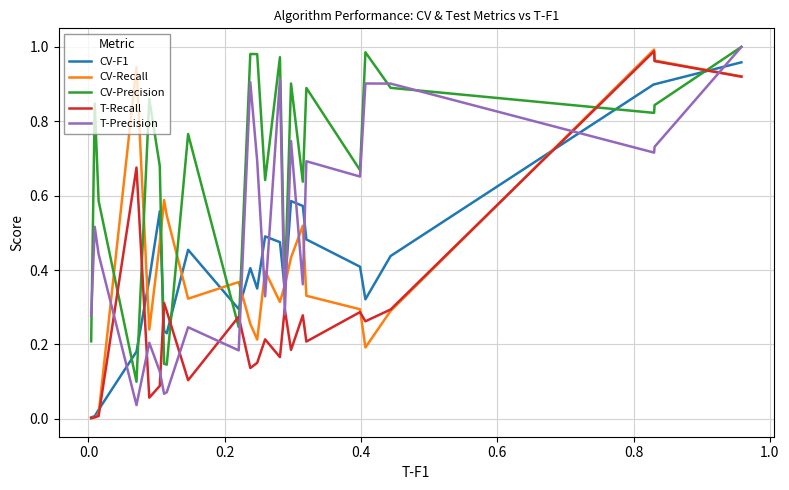

What is the maximum value for CV-Precision?

1.0